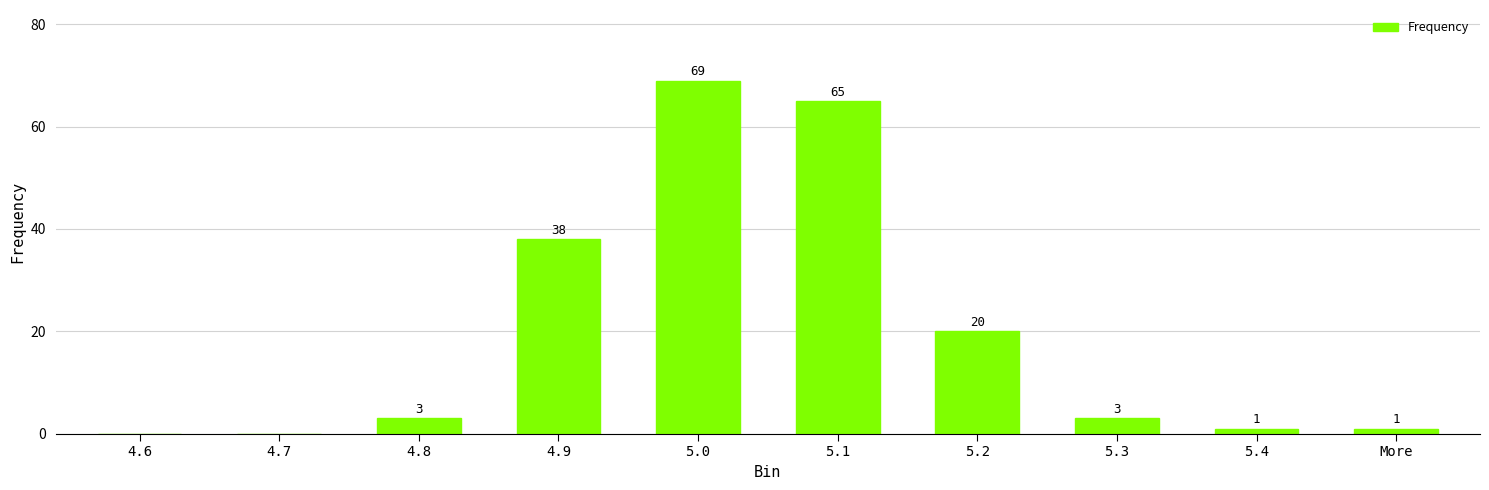

True or false: the data shows 42 at 4.6.

False